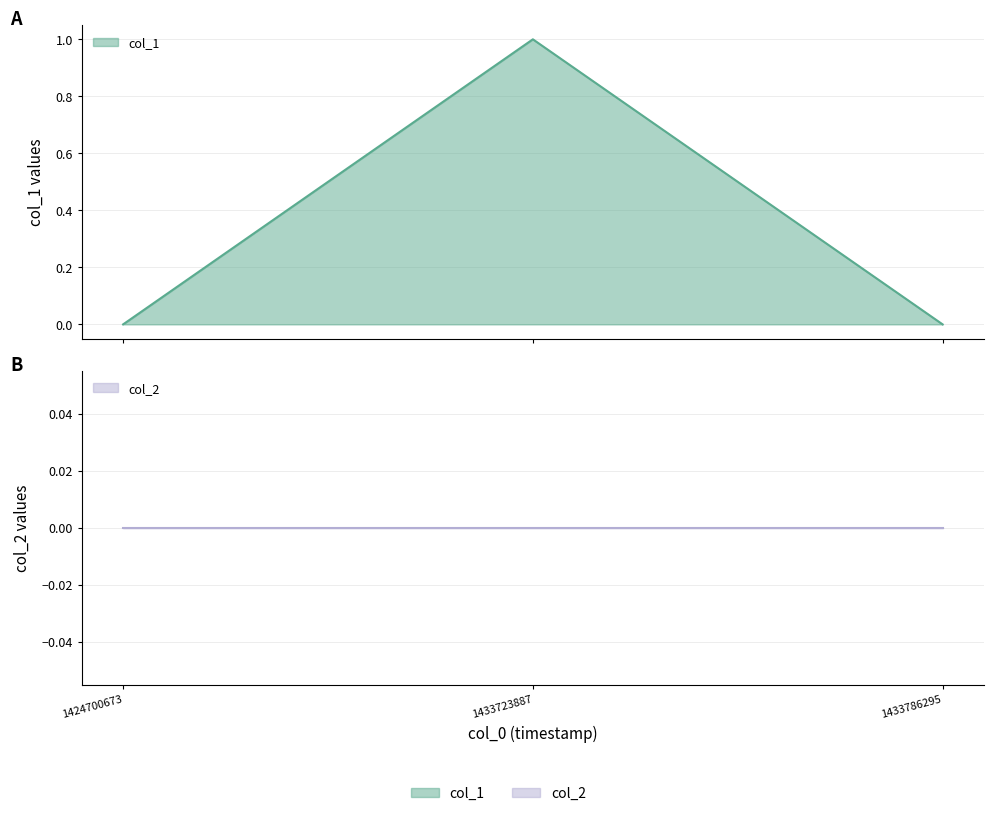

Reading right to left, what are all the values shown in this chart?

1433786295=0	1433723887=1	1424700673=0